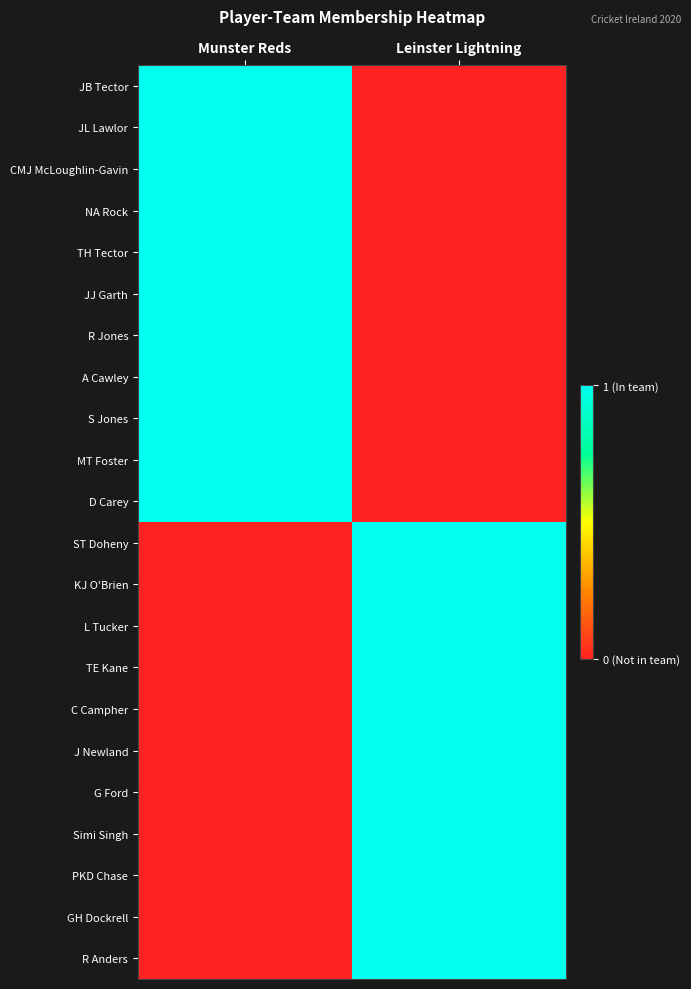

Which series changed the most between Munster Reds and Leinster Lightning?

JB Tector